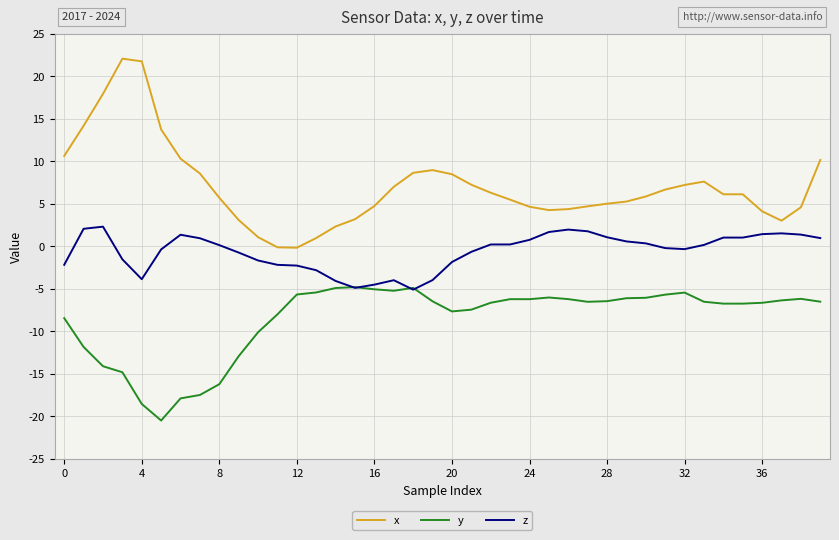

What is the maximum value shown in the chart?

22.1